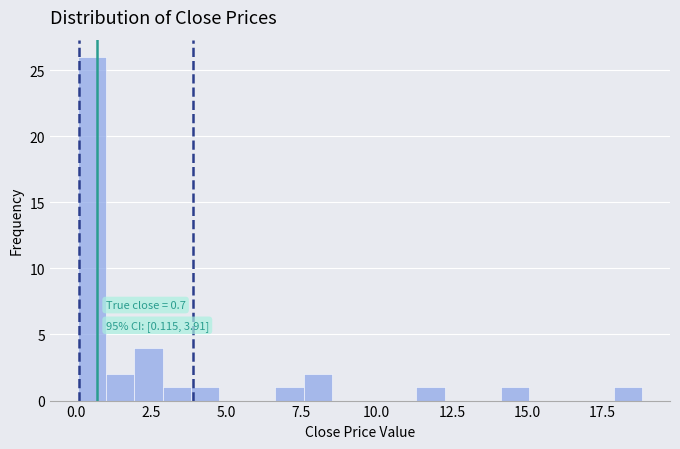

Around what value on the x-axis is the tallest bar? Give the approximate position of its centre, as read against the axis.

0.5